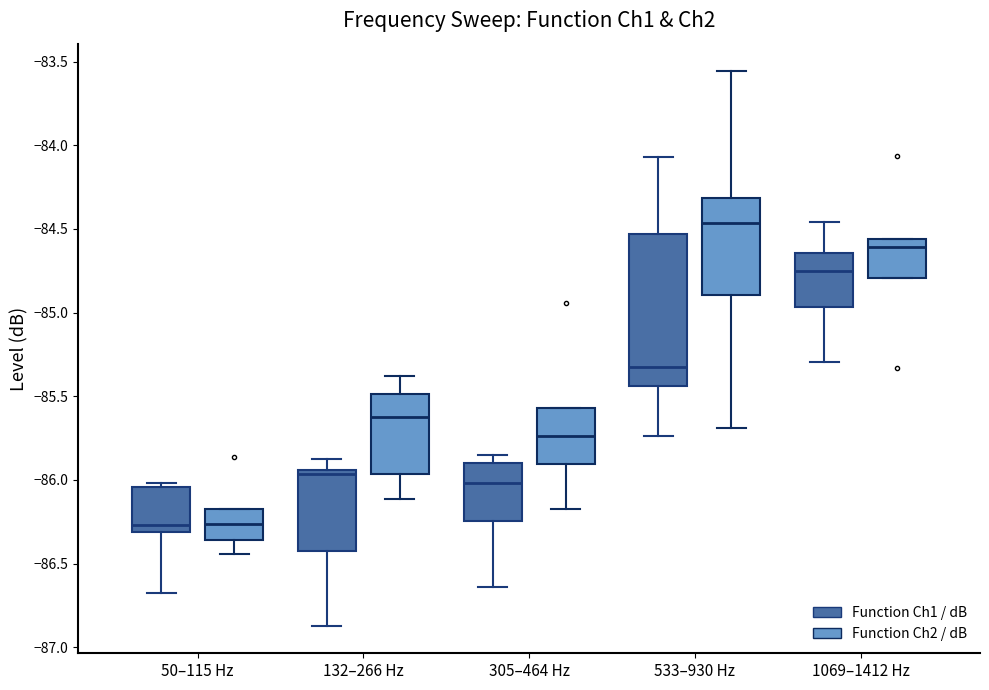

Comparing the boxes themselves (not the whiskers), which one is the tallest?

533–930 Hz (Function Ch1 / dB)